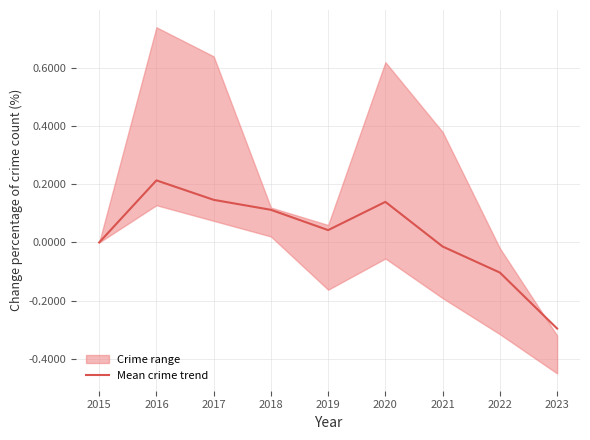

What is the sum of all values?

0.2